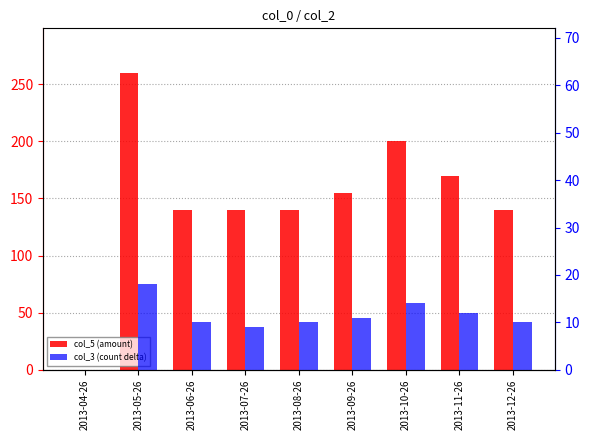

What is the label of the 9th bar from the right?

2013-04-26